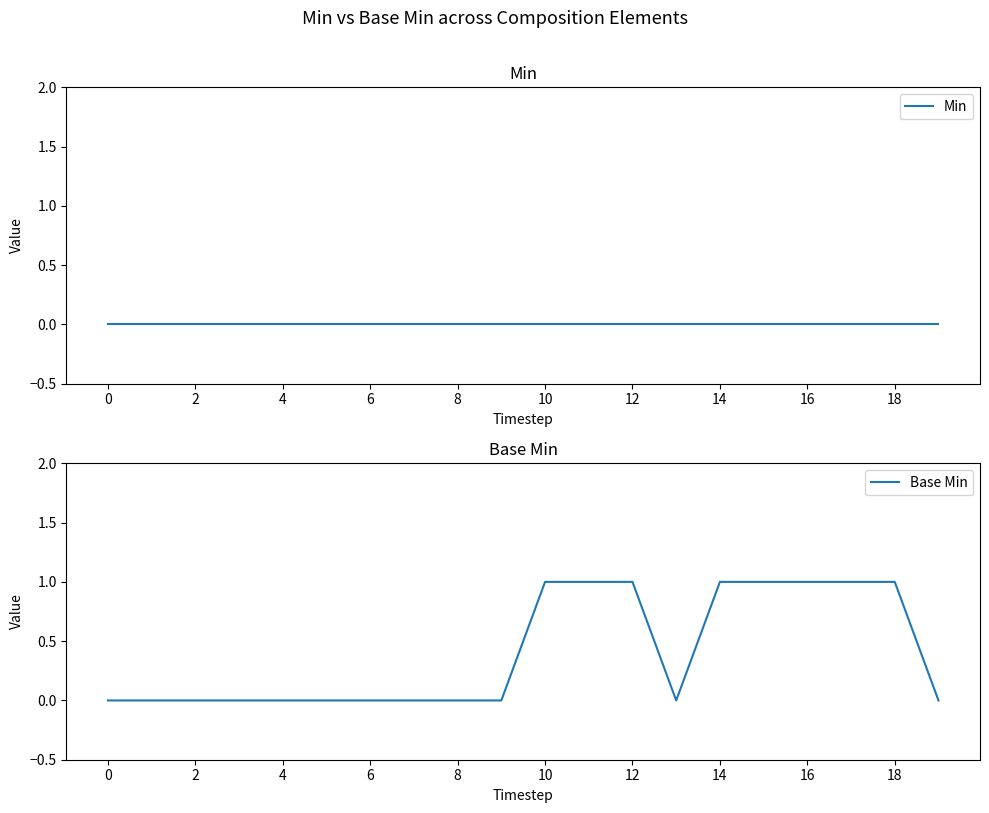

Count the Base Min values in the range 0 to 1.

20